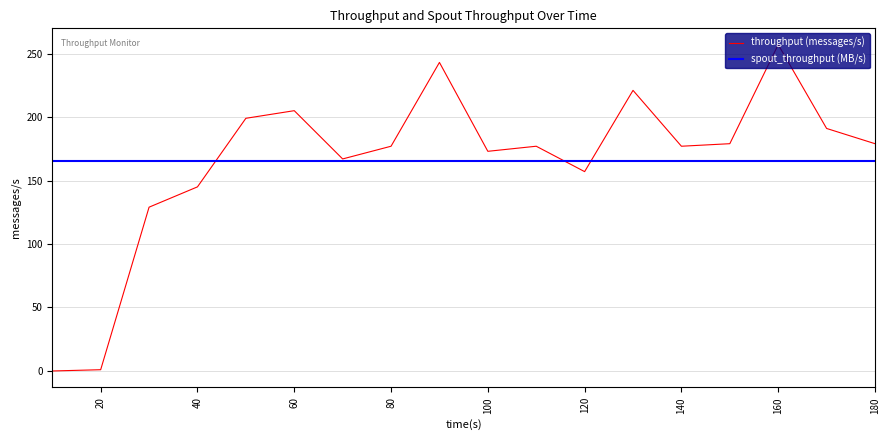

What is the maximum value shown in the chart?

257.0